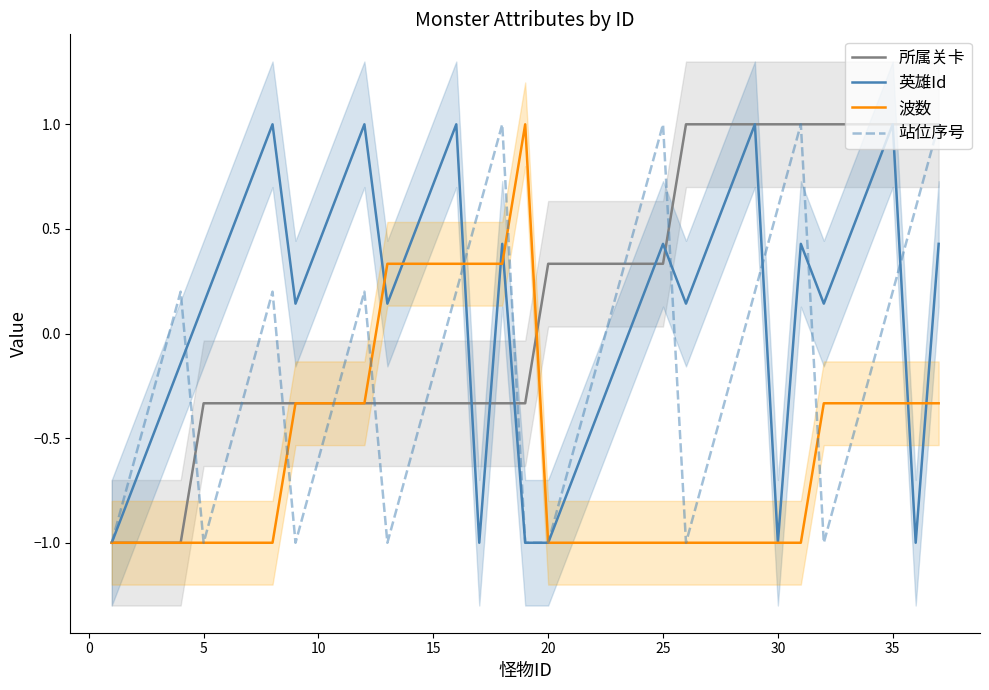

What is the highest value of the 波数 series?

1.0